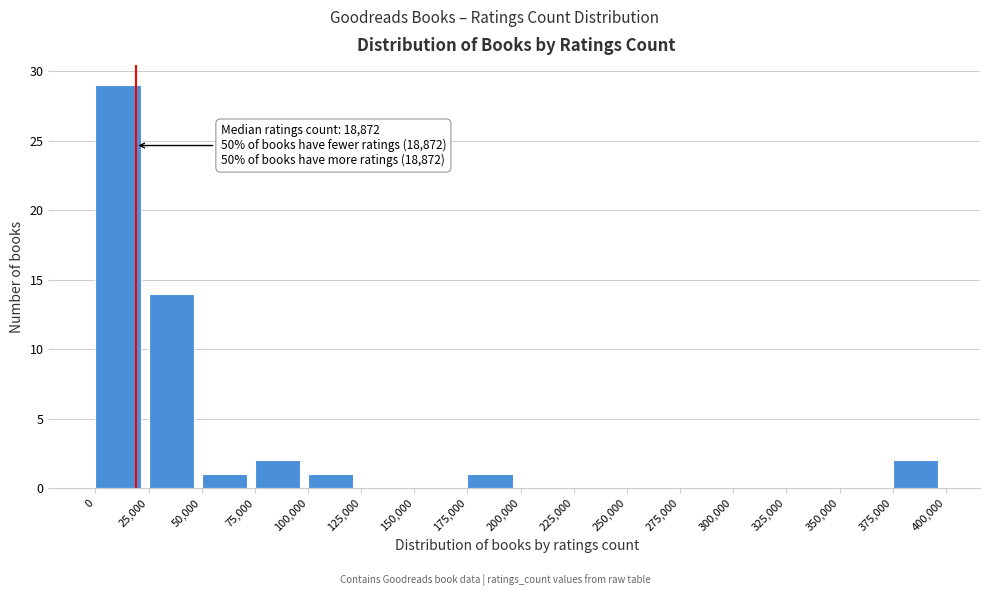

Which range on the x-axis has the tallest bar?

0 to 25,000